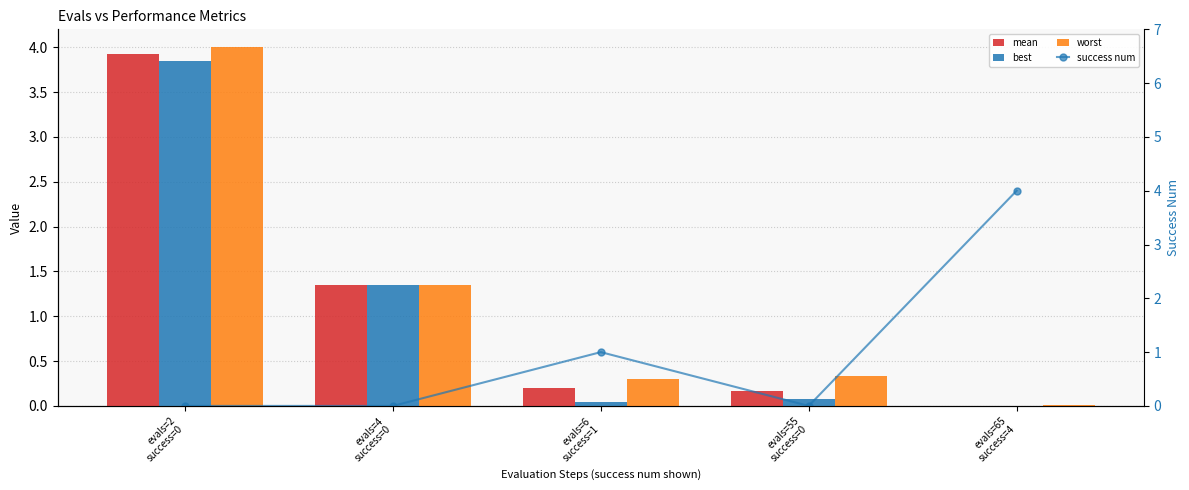

Which series has the widest spread of values?

success num